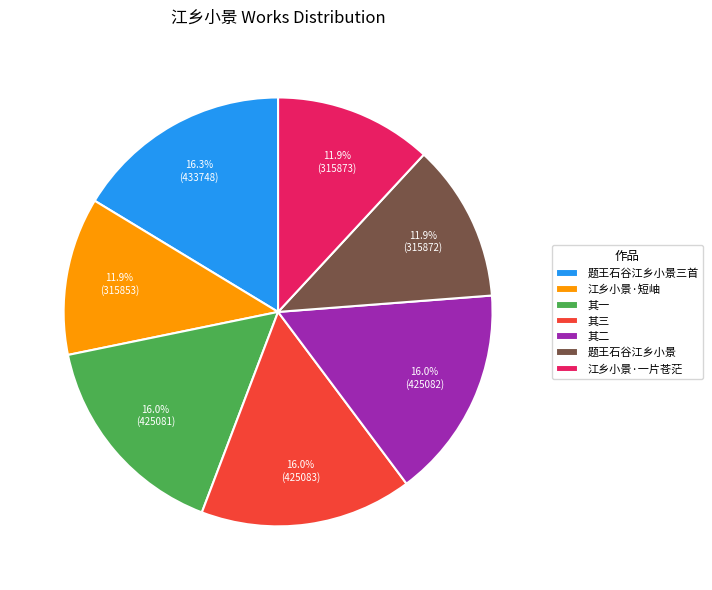

Is it true that 题王石谷江乡小景 is 1% of the pie?

False